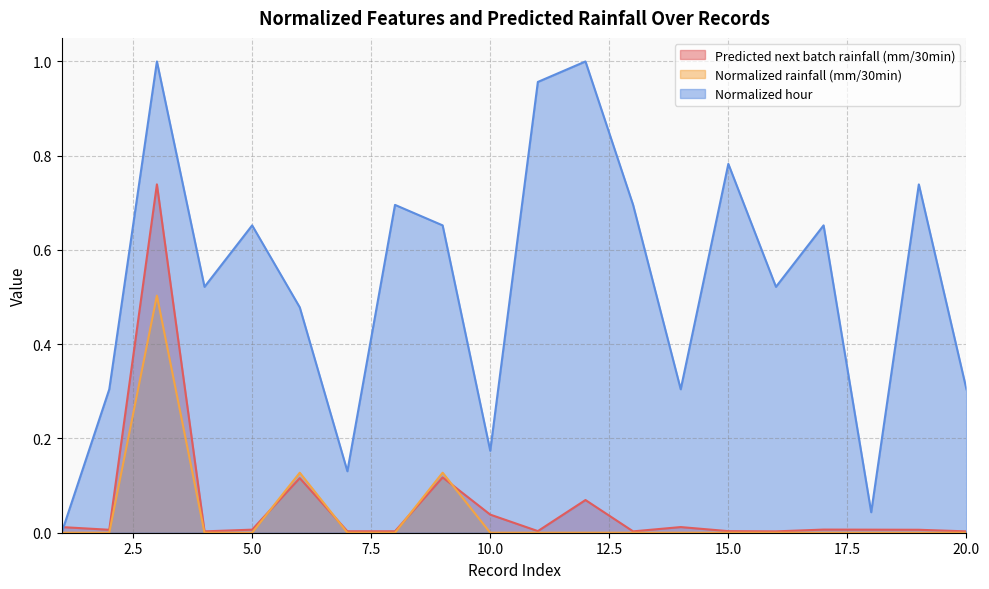

Reading right to left, list all the values displayed in this chart.

Predicted next batch rainfall (mm/30min): 0.0	0.0	0.0	0.0	0.0	0.0	0.0	0.0	0.1	0.0	0.0	0.1	0.0	0.0	0.1	0.0	0.0	0.7	0.0	0.0
Normalized rainfall (mm/30min): 0.0	0.0	0.0	0.0	0.0	0.0	0.0	0.0	0.0	0.0	0.0	0.1	0.0	0.0	0.1	0.0	0.0	0.5	0.0	0.0
Normalized hour: 0.3	0.7	0.0	0.7	0.5	0.8	0.3	0.7	1.0	1.0	0.2	0.7	0.7	0.1	0.5	0.7	0.5	1.0	0.3	0.0